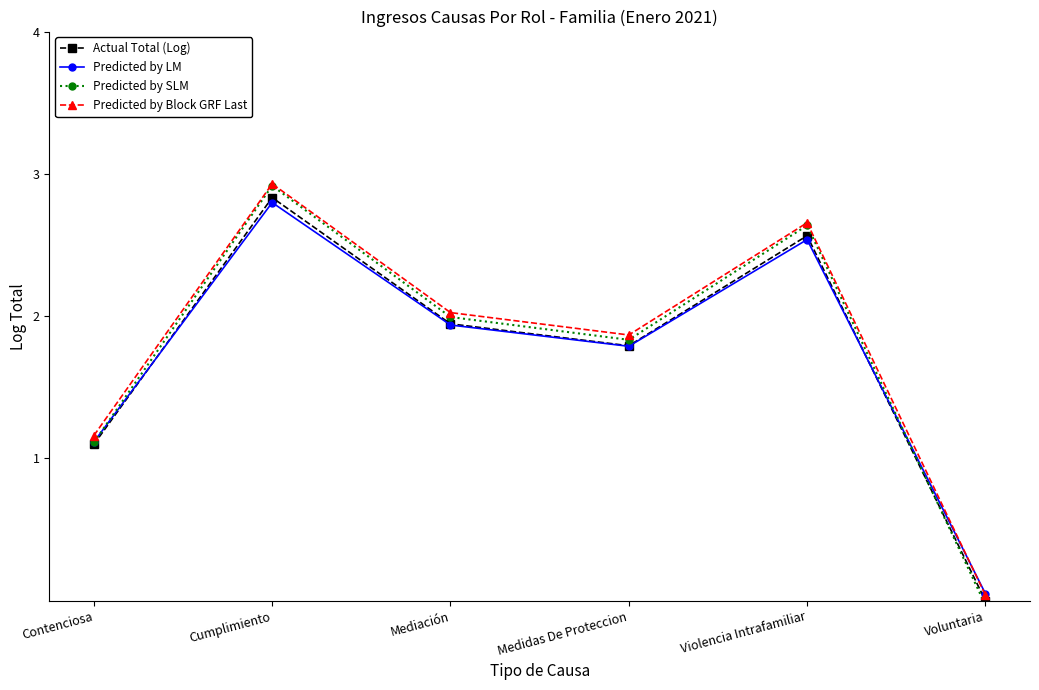

At how many categories does at least one series exceed 1?

5